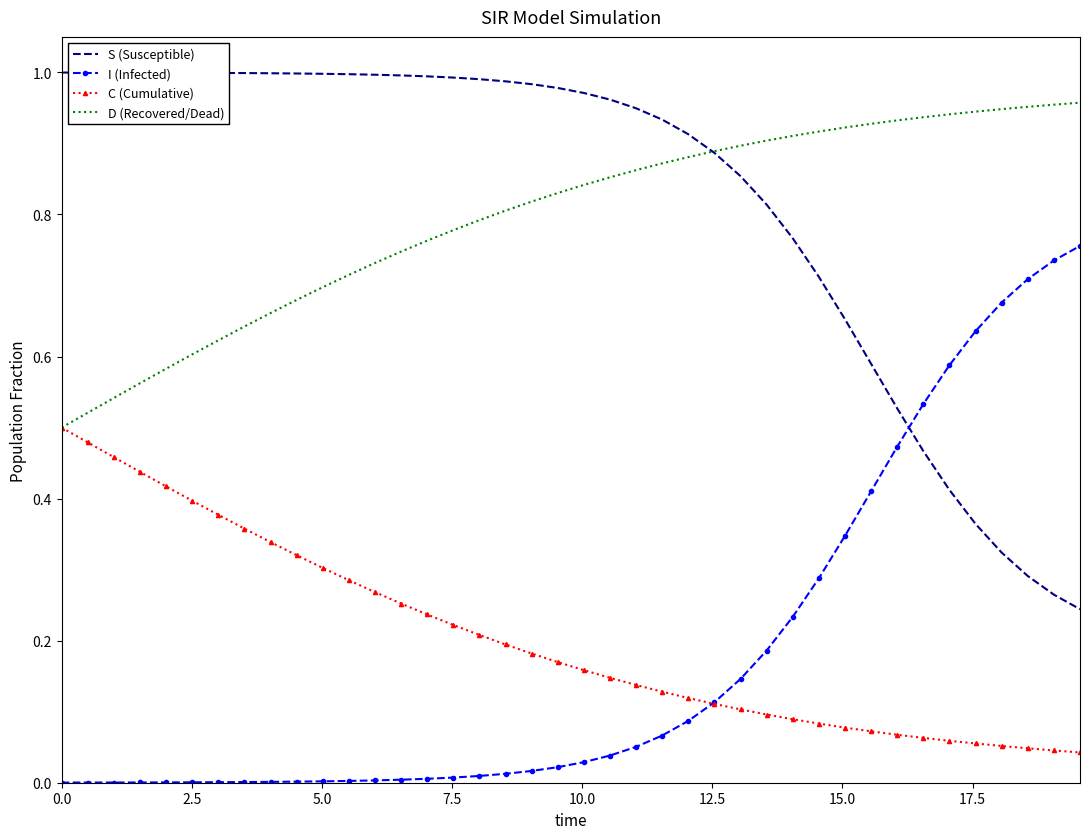

Rank the series by their maximum value, from lowest to highest.

C (Cumulative), I (Infected), D (Recovered/Dead), S (Susceptible)